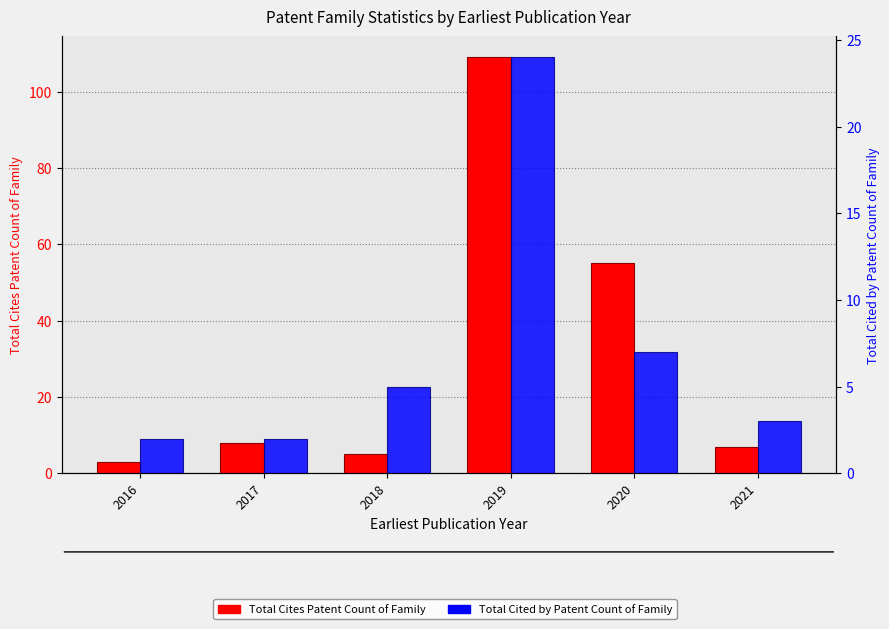

How many bars are there in each group?

2